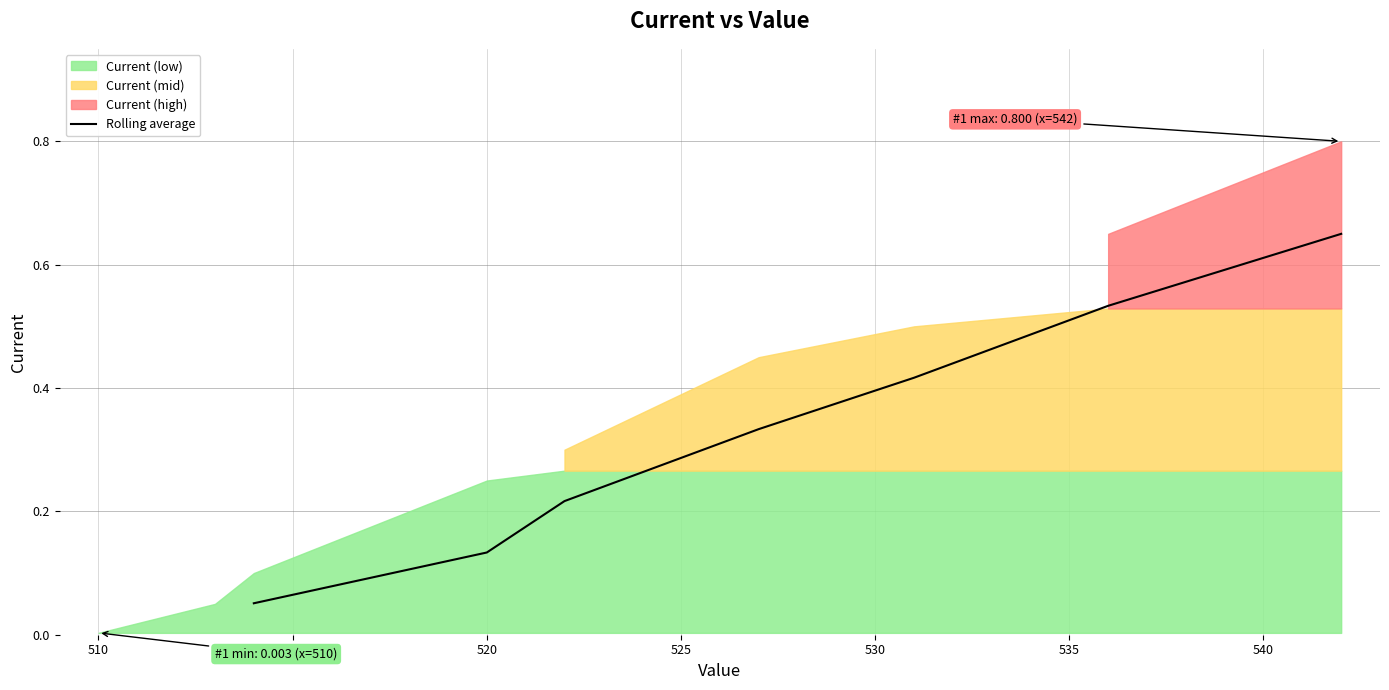

Reading right to left, transcribe all the data shown in this chart.

0.6	0.5	0.4	0.3	0.2	0.1	0.1